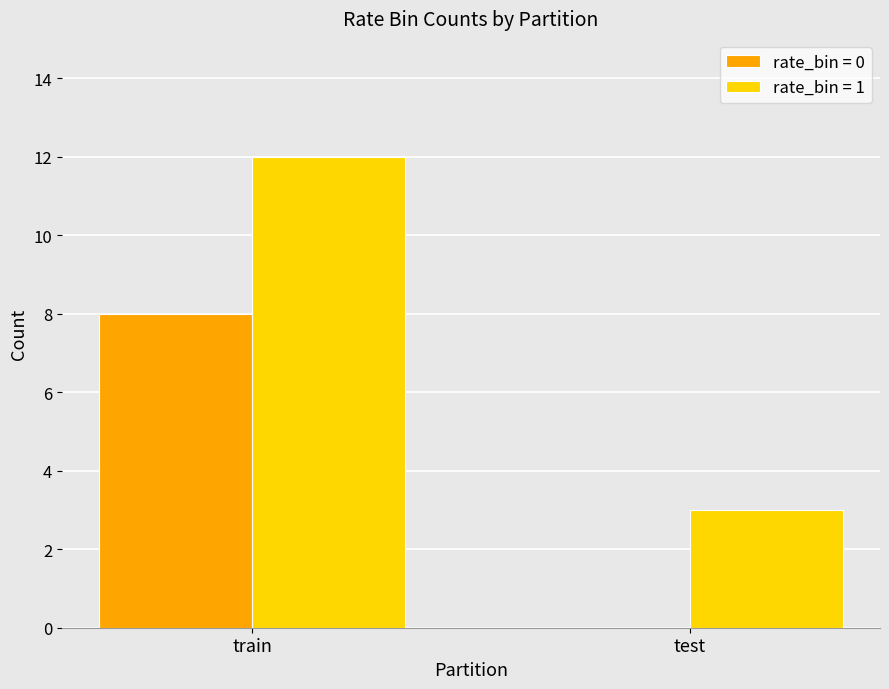

What is the greatest value displayed?

12